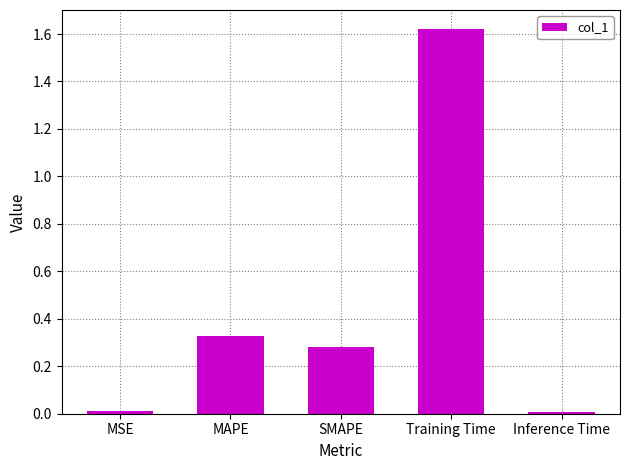

Between Training Time and MSE, which is larger?

Training Time